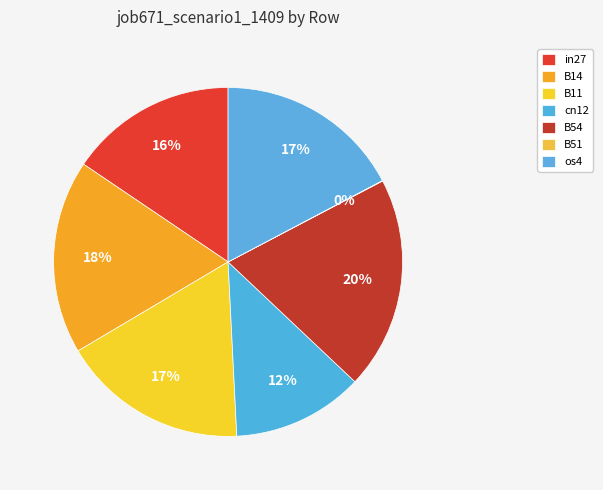

True or false: os4 accounts for 17% of the total.

True